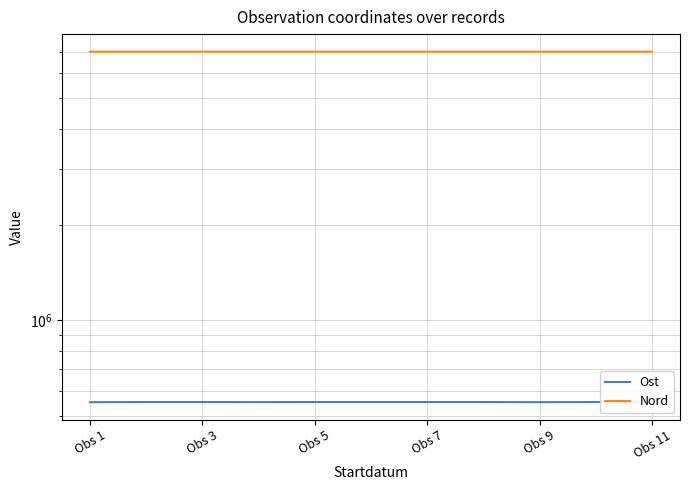

Reading left to right, what are all the values shown in this chart?

Ost: 552159	552680	552680	552419	552680	552680	552680	552680	552159	552680	552680
Nord: 7010093	7009892	7009892	7010121	7009892	7009892	7009892	7009892	7010093	7009892	7009892